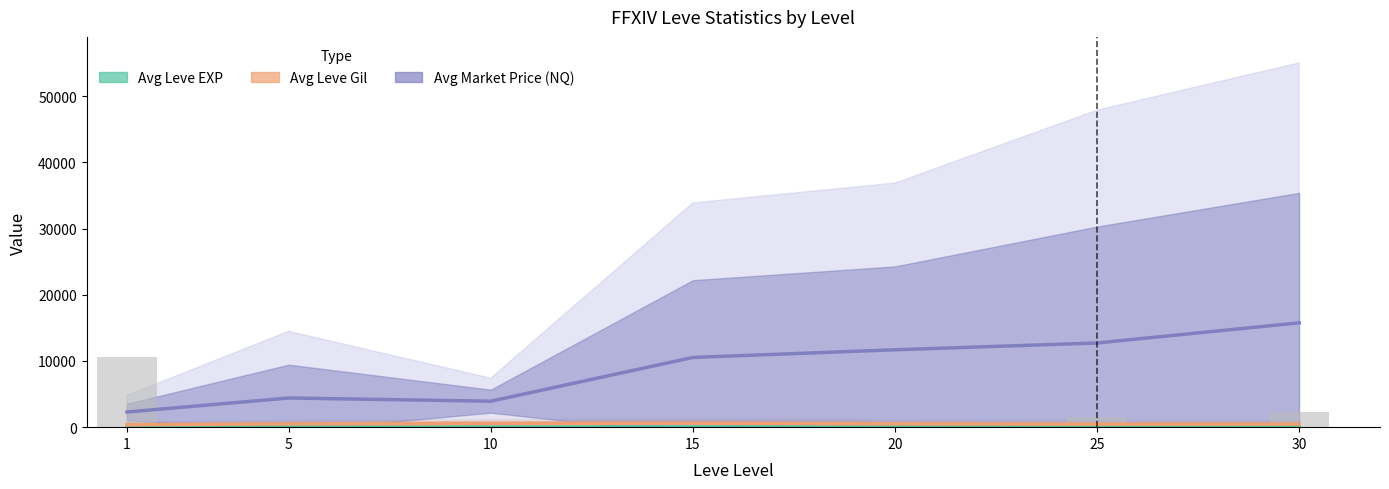

Reading right to left, extract all data points from this chart.

Avg Leve EXP: 45.1	30.0	16.6	14.7	8.0	26.2	188.5
Avg Leve Gil: 464.4	448.1	506.6	605.0	573.0	498.5	366.2
Avg Market Price (NQ): 15759.6	12714.5	11688.4	10529.3	3921.5	4404.8	2287.7